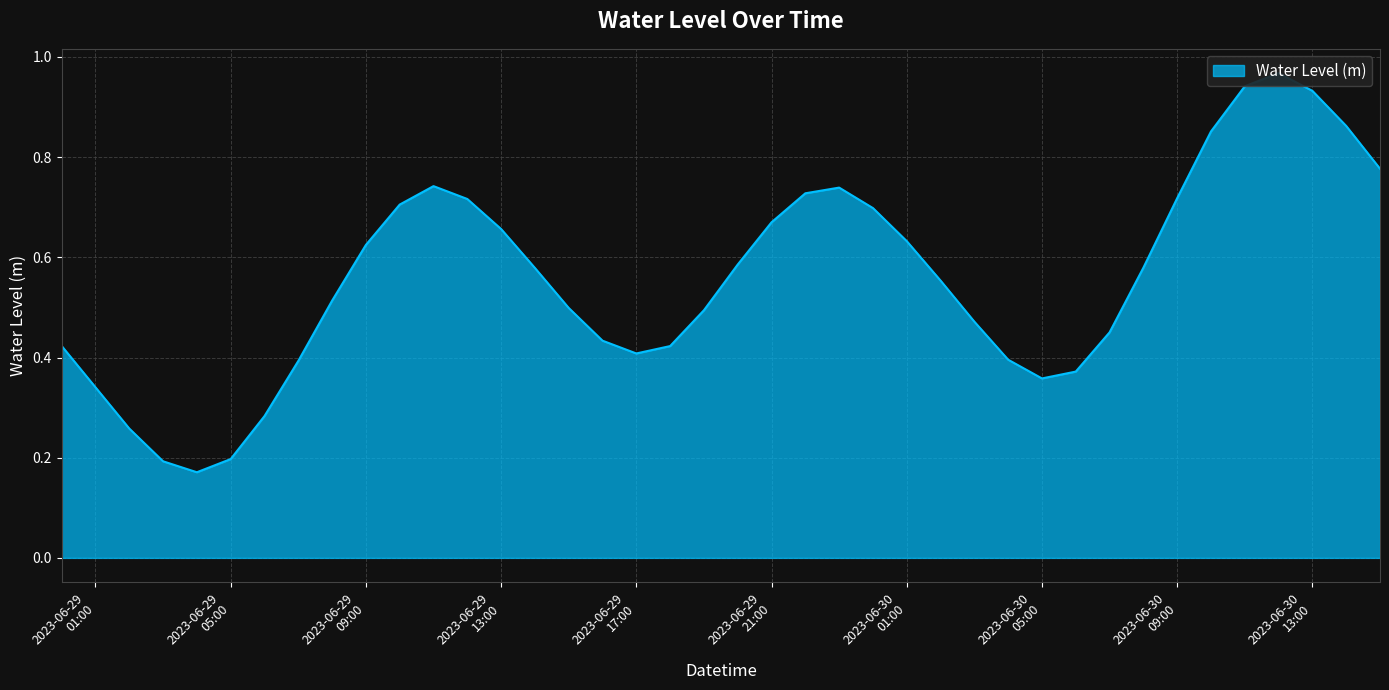

True or false: the data shows 1.2 at 2023-06-30 09:00.

False